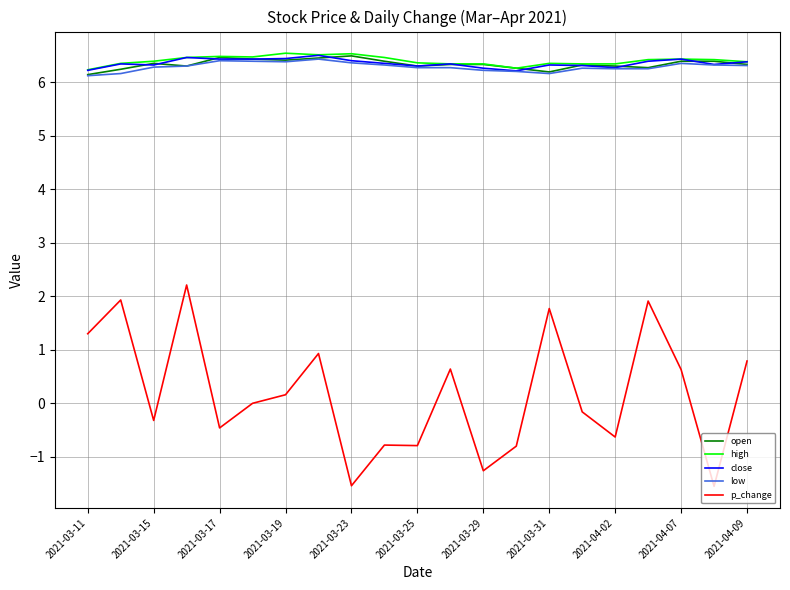

Does the chart have visible grid lines?

Yes